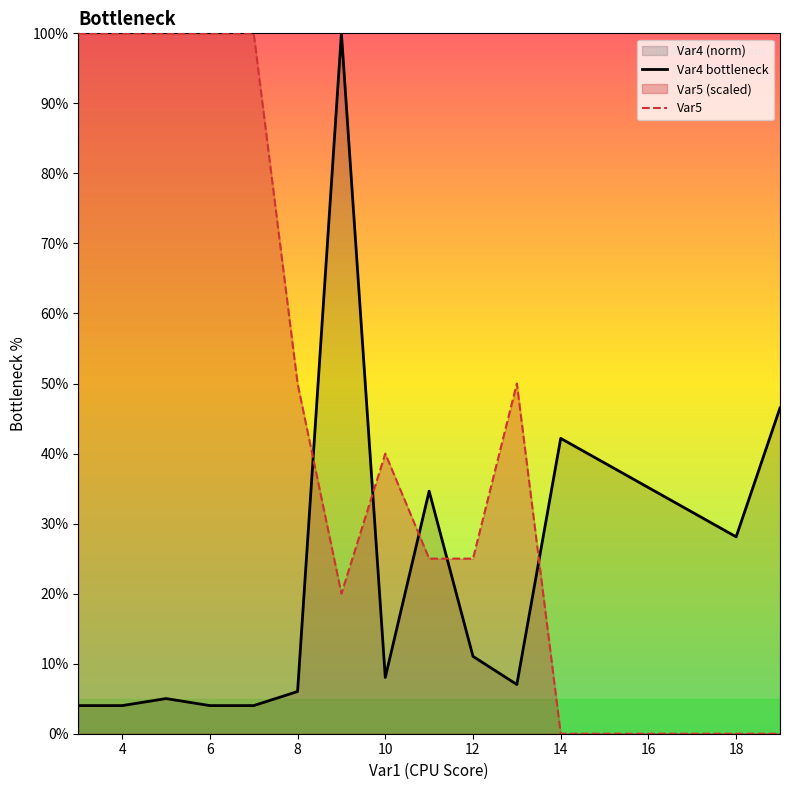

What is the highest value of the Var4 bottleneck series?

100.0